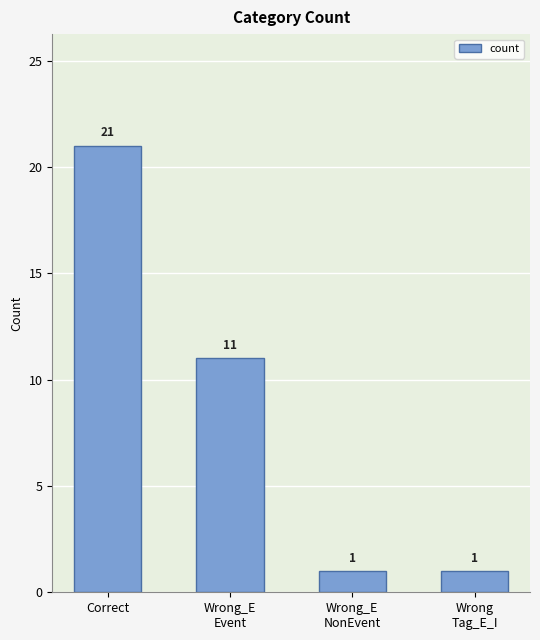

Does the chart contain any negative values?

No